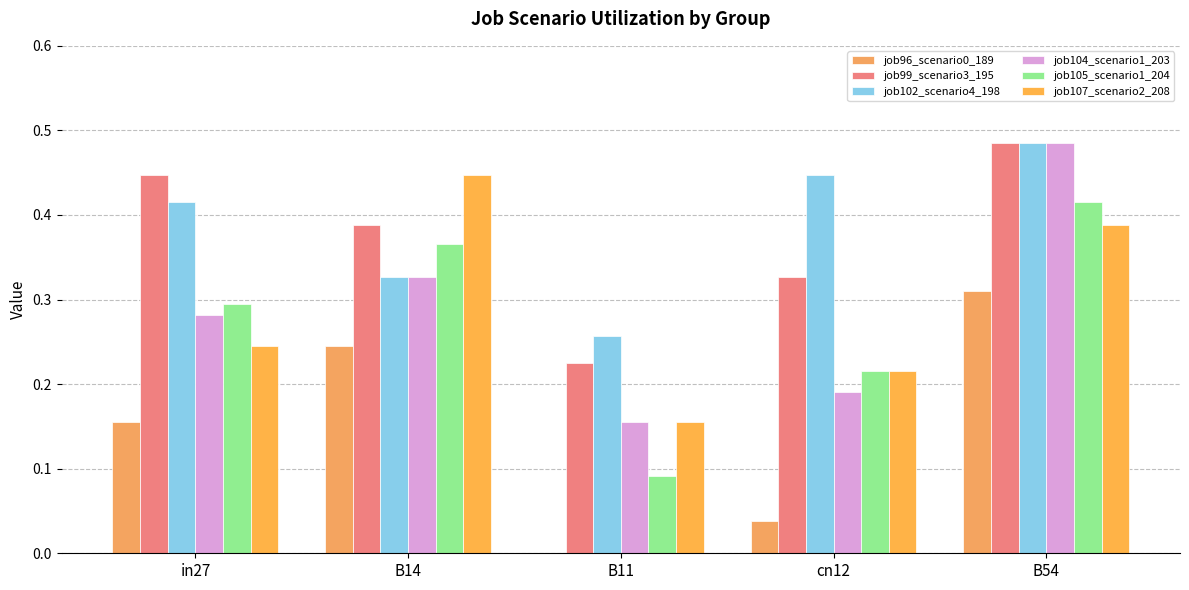

What is the total value across all series at B14?

2.1